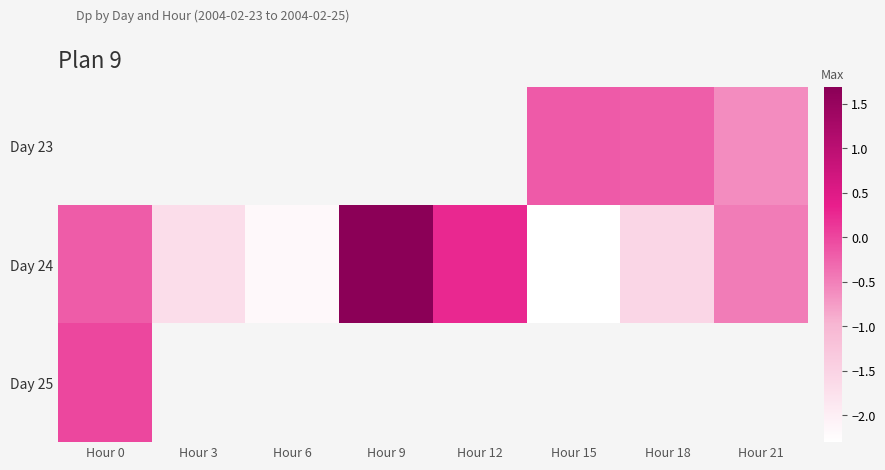

True or false: Day 24 has a value of 0.5 at Hour 9.

False